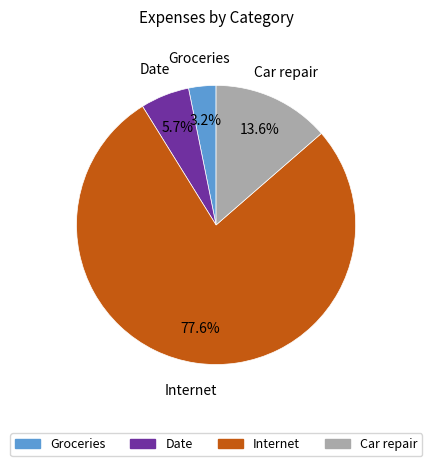

What is the total percentage of Internet and Groceries?

80.7%